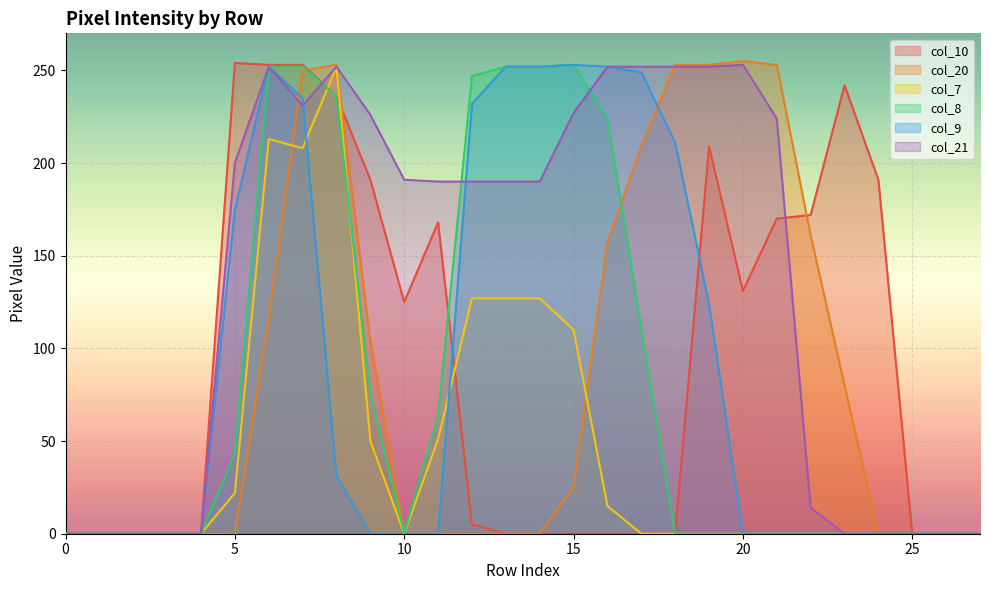

True or false: col_8 has more than 0 points higher than both neighbors.

True